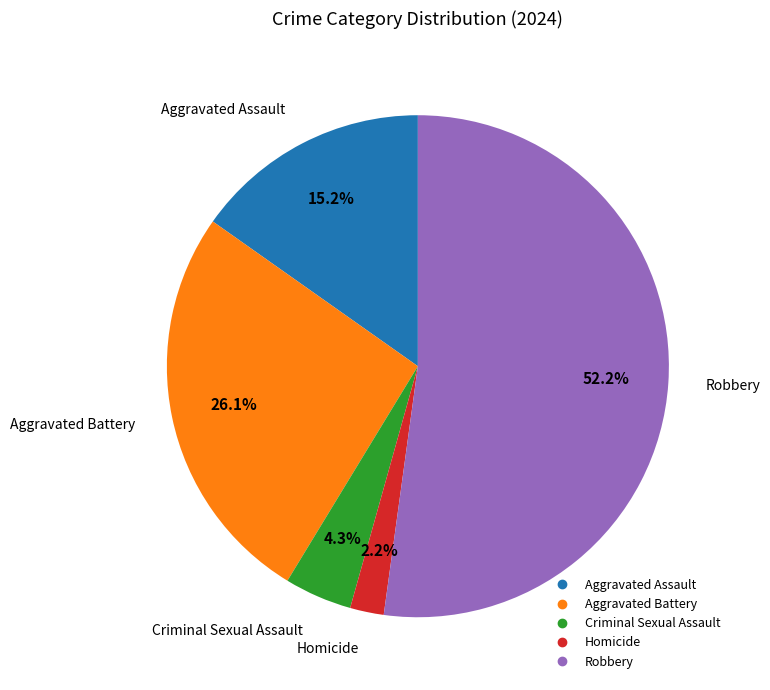

Which slice is the largest?

Robbery